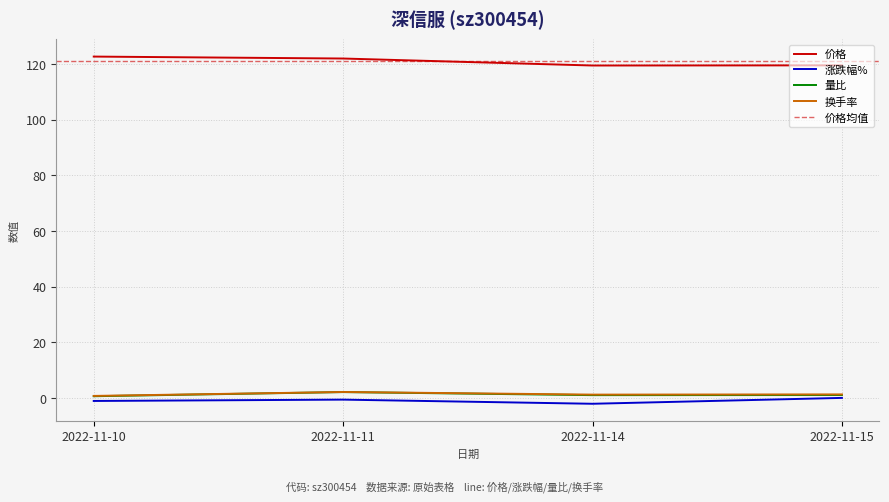

True or false: 价格 and 量比 intersect in this chart.

False